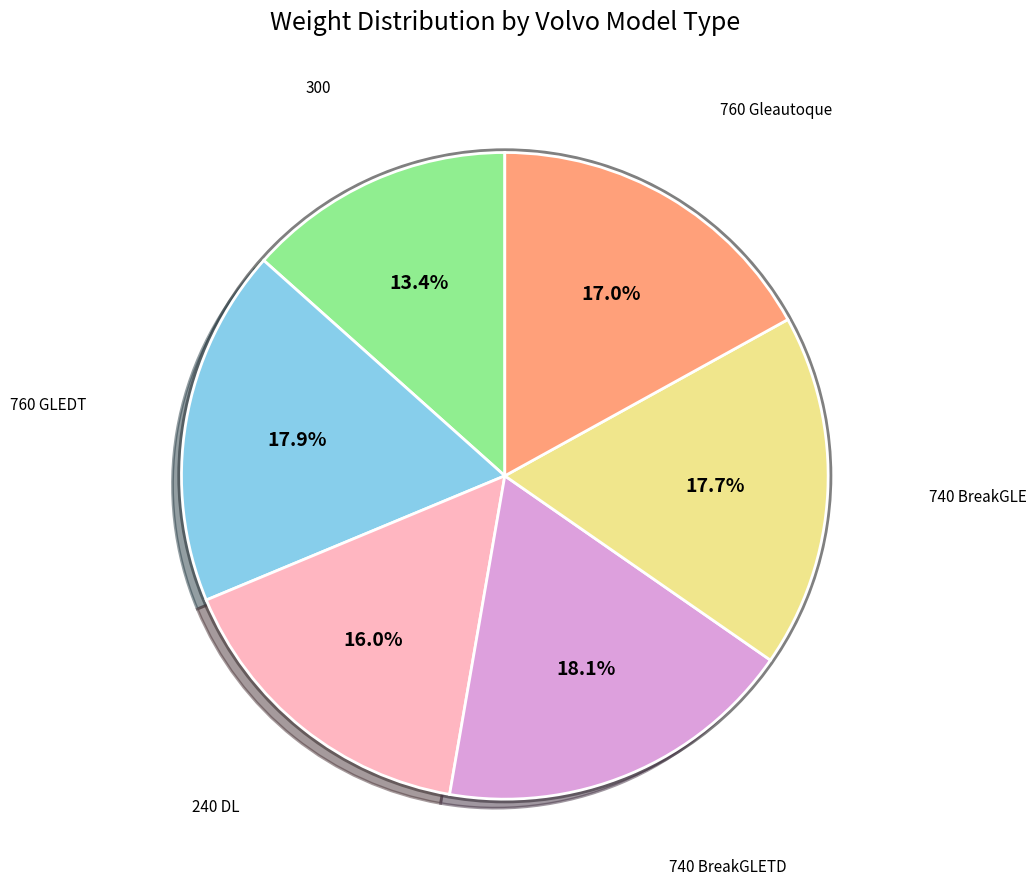

Does any single category account for the majority?

No